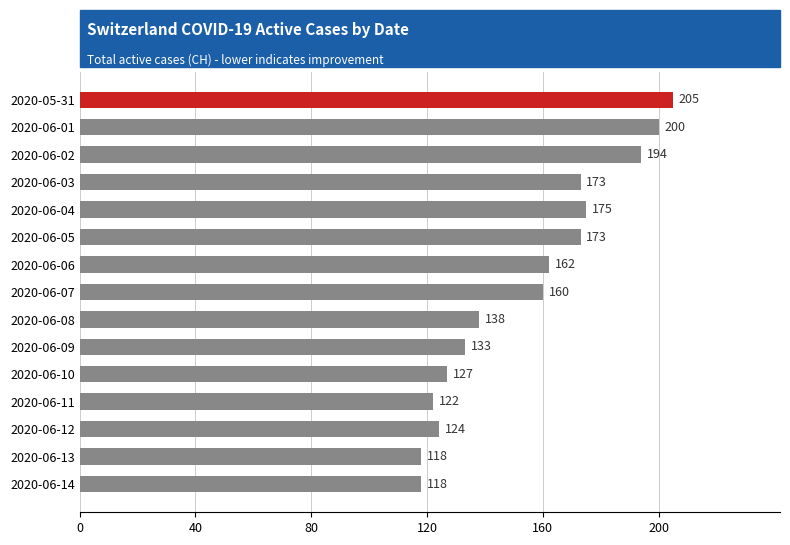

What is the change in value from 2020-06-10 to 2020-06-13?

-9